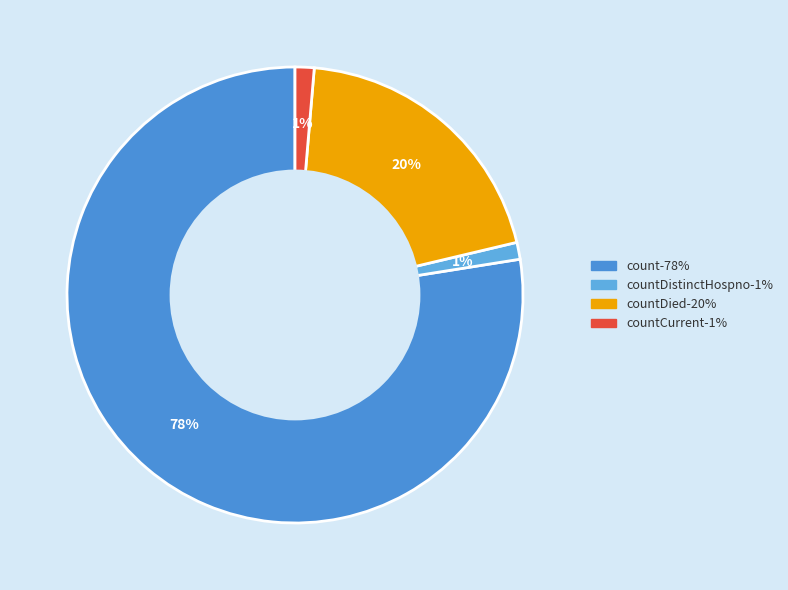

Which category has the biggest portion of the pie?

count